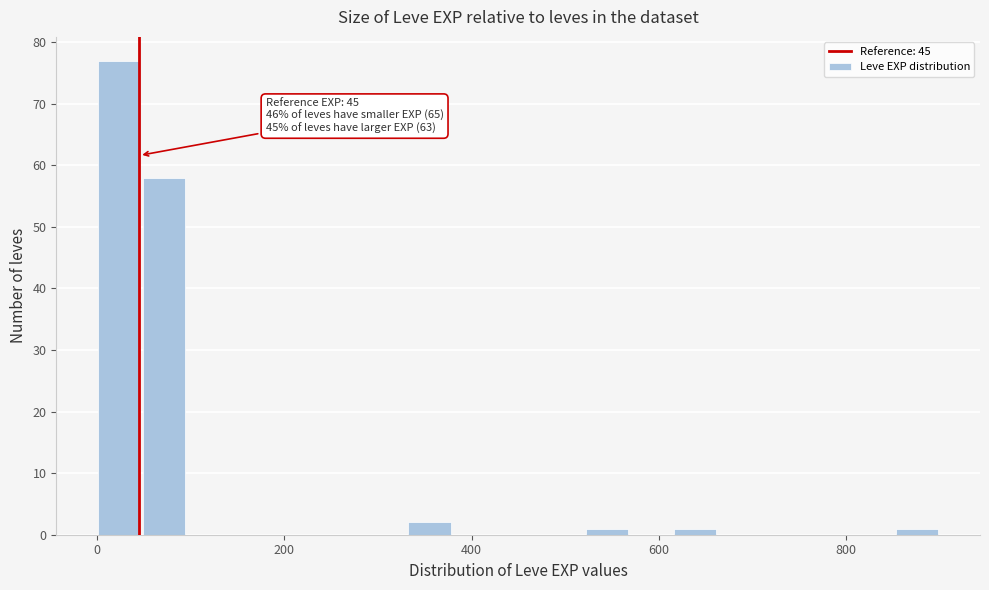

Around what value on the x-axis is the tallest bar? Give the approximate position of its centre, as read against the axis.

20